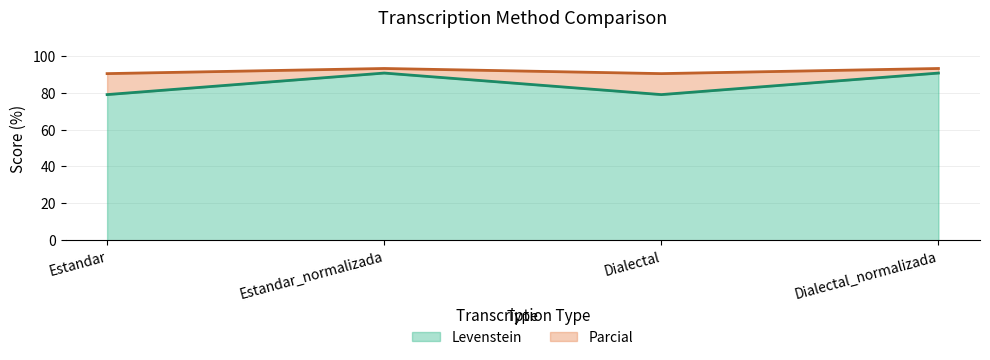

Where is the first local maximum for Levenstein?

Estandar_normalizada